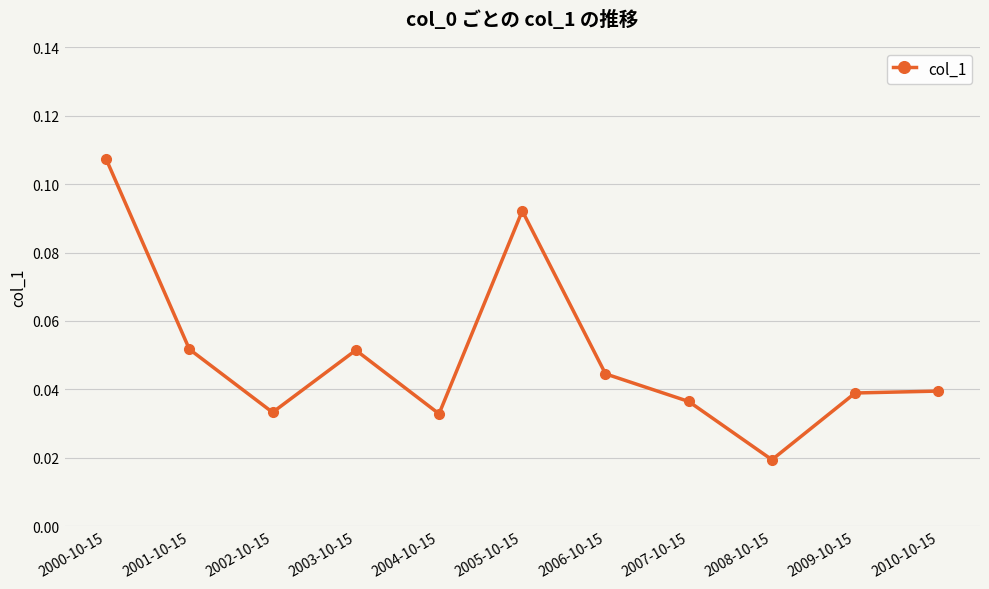

What is the sum of all values?

0.5